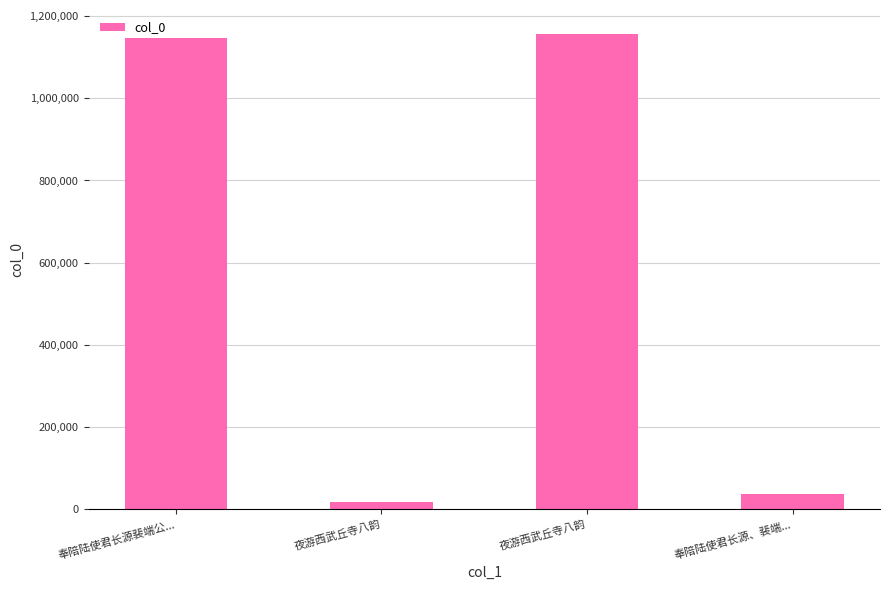

List the labels in order of value, largest first.

夜游西武丘寺八韵, 奉陪陆使君长源裴端公..., 奉陪陆使君长源、裴端..., 夜游西武丘寺八韵